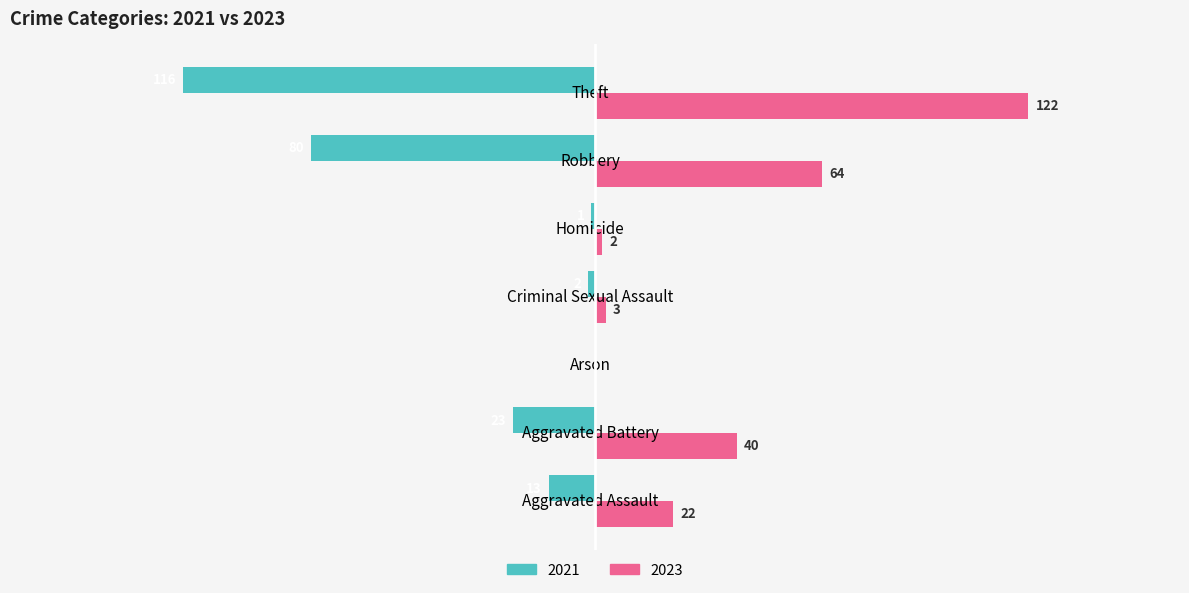

Is the value of 2021 at Robbery greater than the value of 2023 at Criminal Sexual Assault?

No